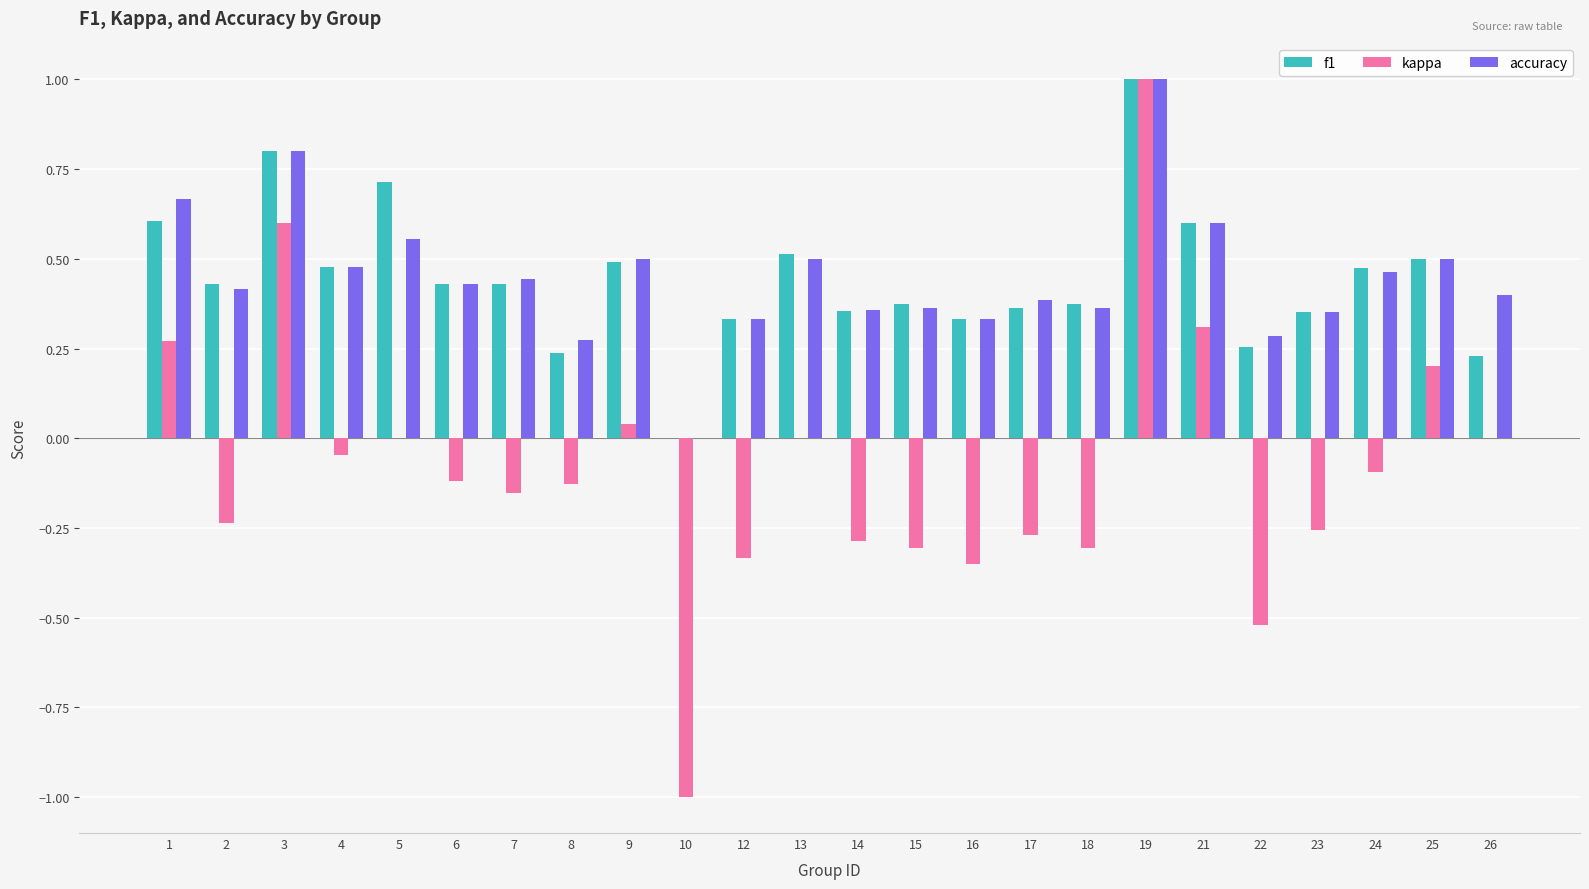

How many values in accuracy are above zero?

23